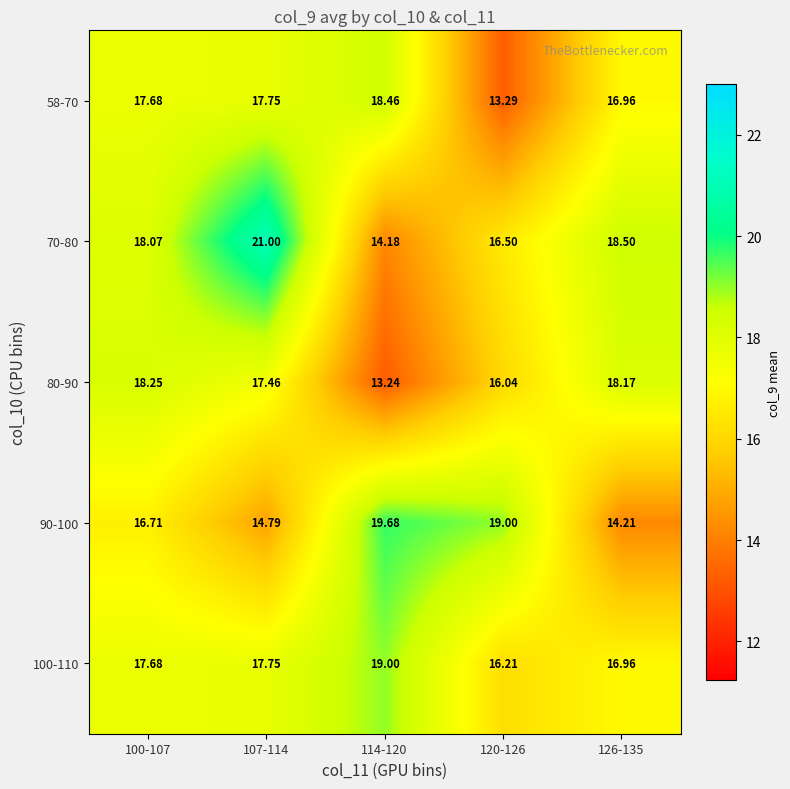

Reading left to right, transcribe all the data shown in this chart.

58-70: 100-107=17.7	107-114=17.8	114-120=18.5	120-126=13.3	126-135=17.0
70-80: 100-107=18.1	107-114=21.0	114-120=14.2	120-126=16.5	126-135=18.5
80-90: 100-107=18.2	107-114=17.5	114-120=13.2	120-126=16.0	126-135=18.2
90-100: 100-107=16.7	107-114=14.8	114-120=19.7	120-126=19.0	126-135=14.2
100-110: 100-107=17.7	107-114=17.8	114-120=19.0	120-126=16.2	126-135=17.0